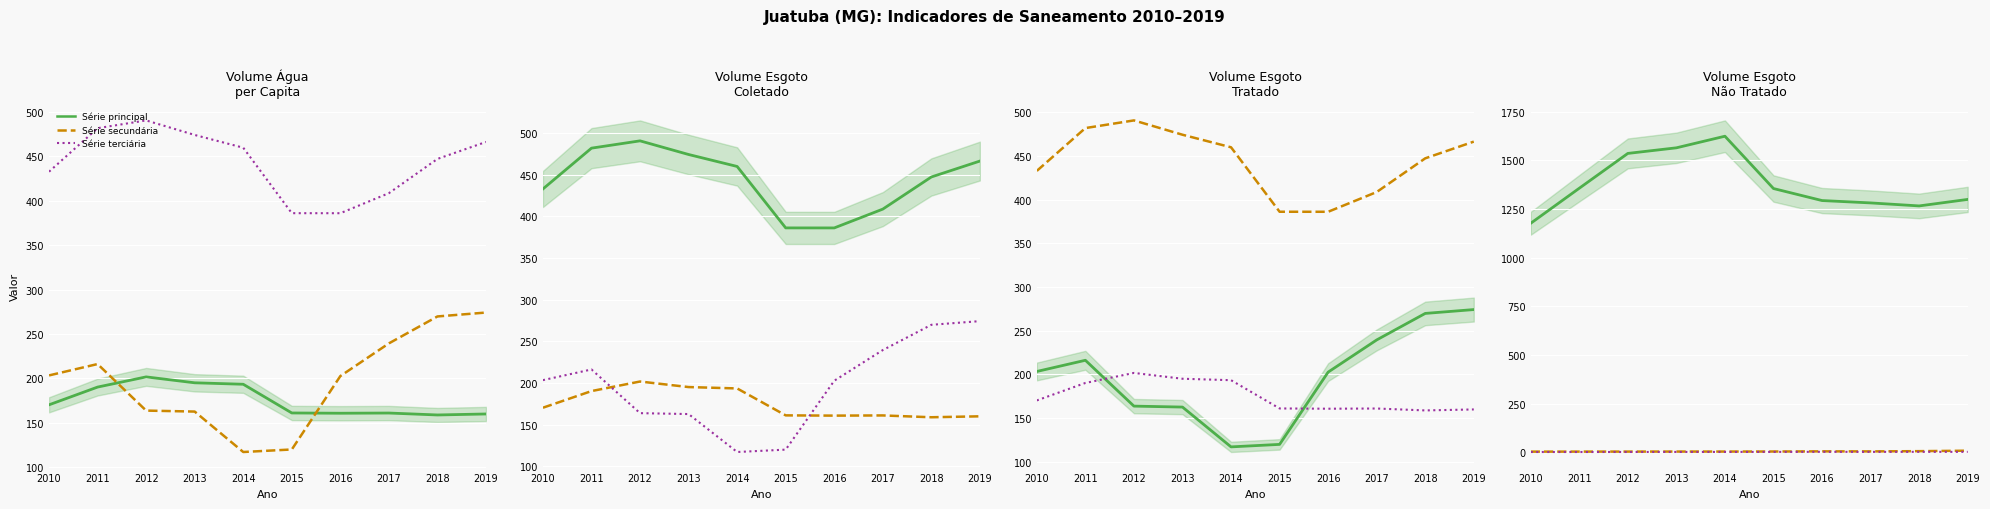

Count the number of data series in this chart.

6